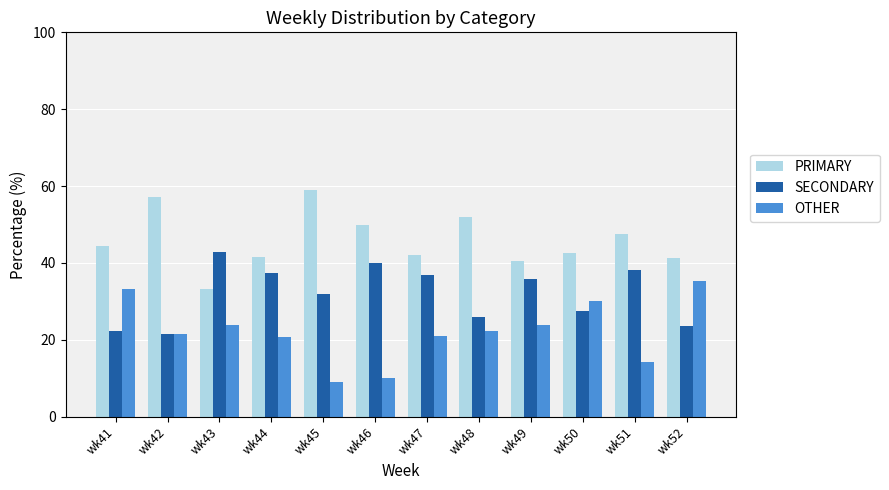

Which series has the largest total across all categories?

PRIMARY